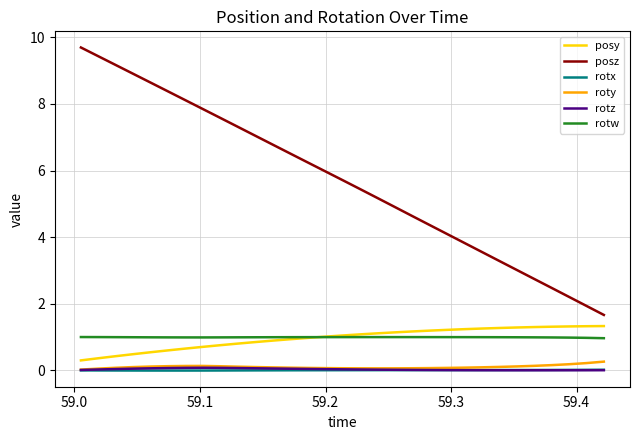

True or false: roty and rotw intersect in this chart.

False